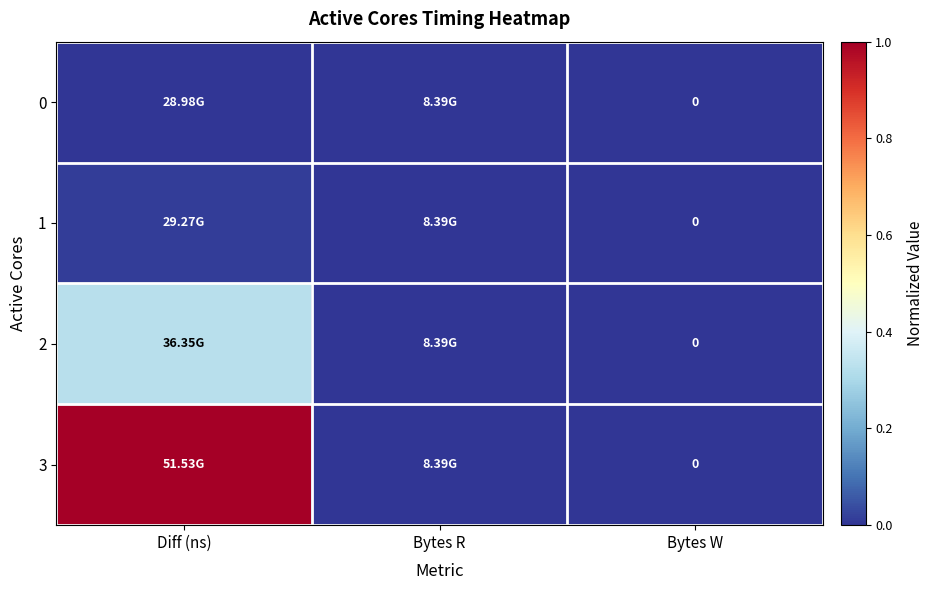

At which label does 0 reach its minimum?

Diff (ns)